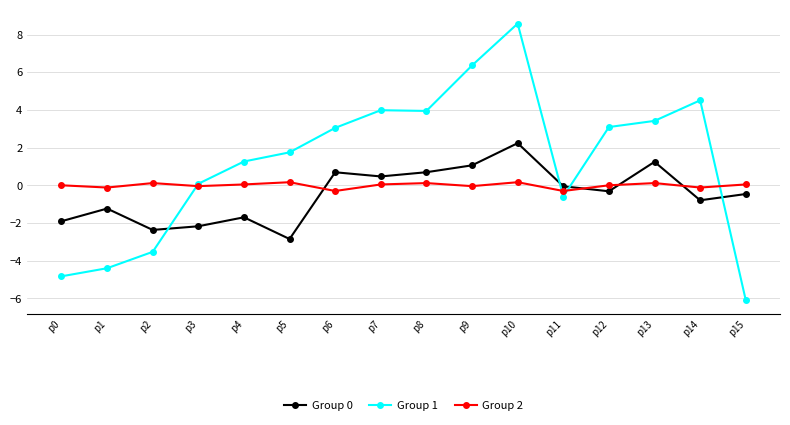

At which category is the sum across all series the highest?

p10